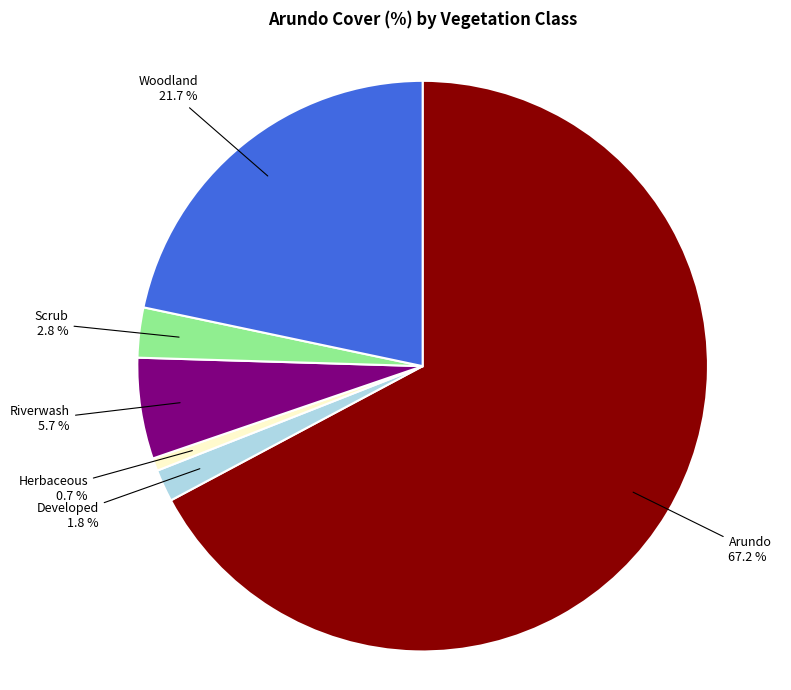

Does any single category account for the majority?

Yes